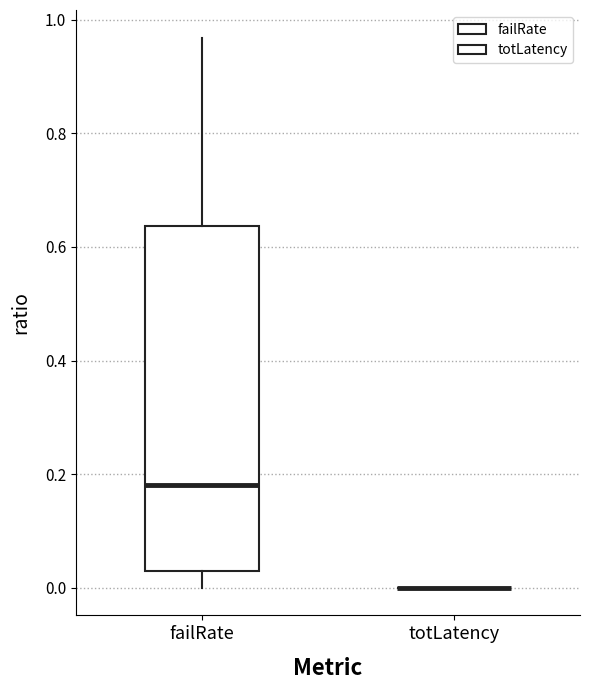

Where is the lower edge of the box for failRate on the y-axis? The values are not printed on the chart, so give them approximately, as read against the axis.

0.04